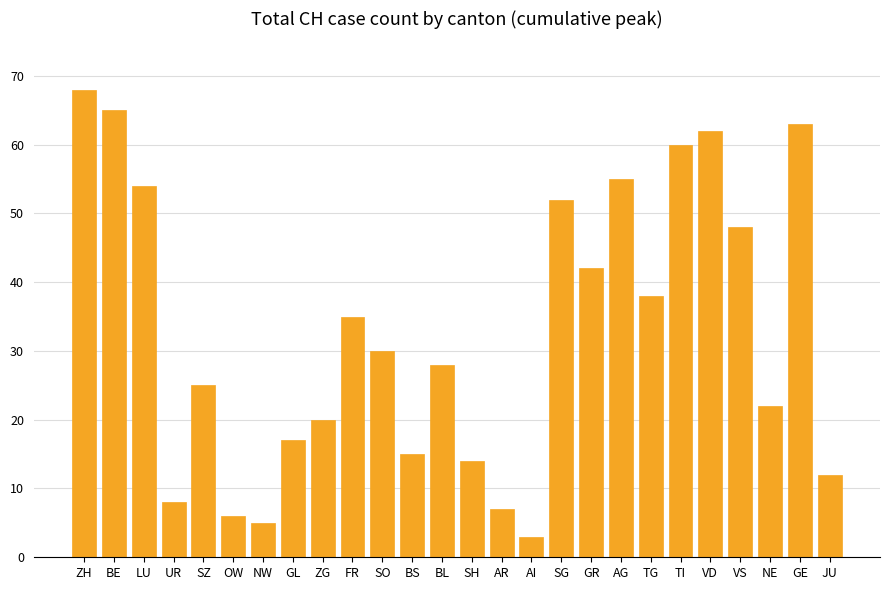

What is the difference between the second highest and second lowest values?

60